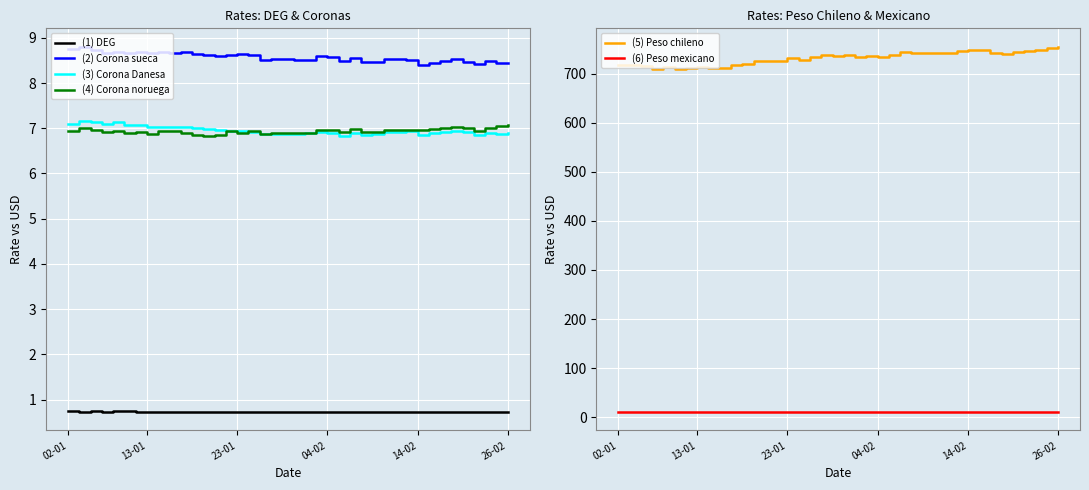

What is the difference between the maximum and second lowest values in the (5) Peso chileno series?

45.1